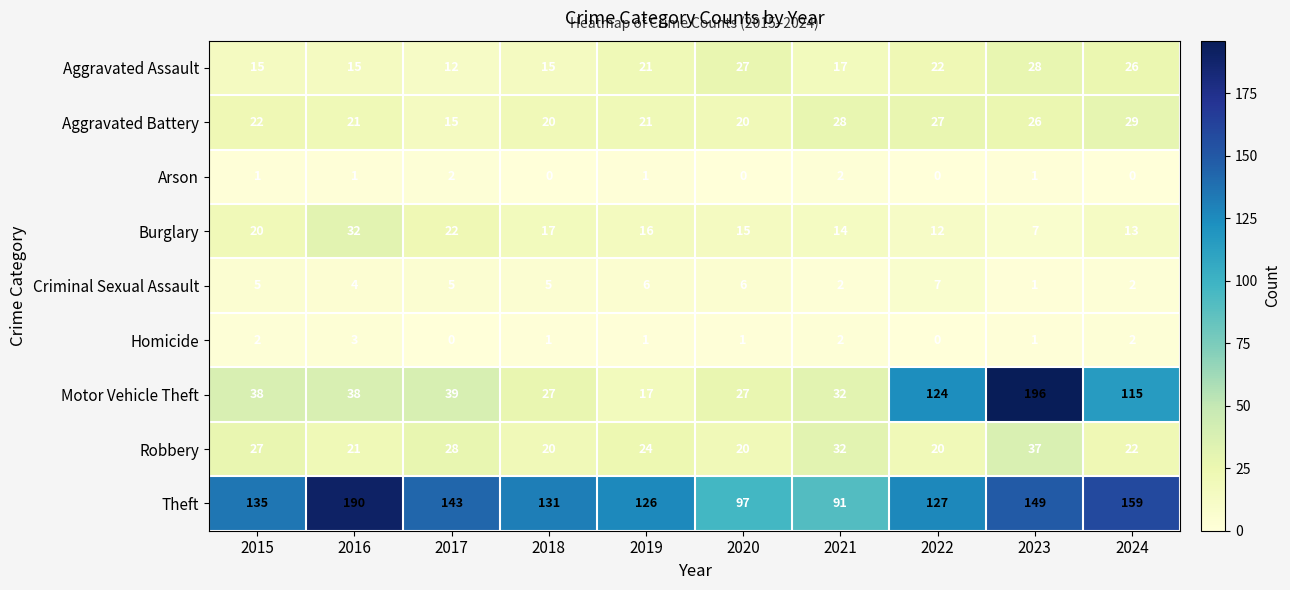

How many data points in Criminal Sexual Assault are less than 5?

4